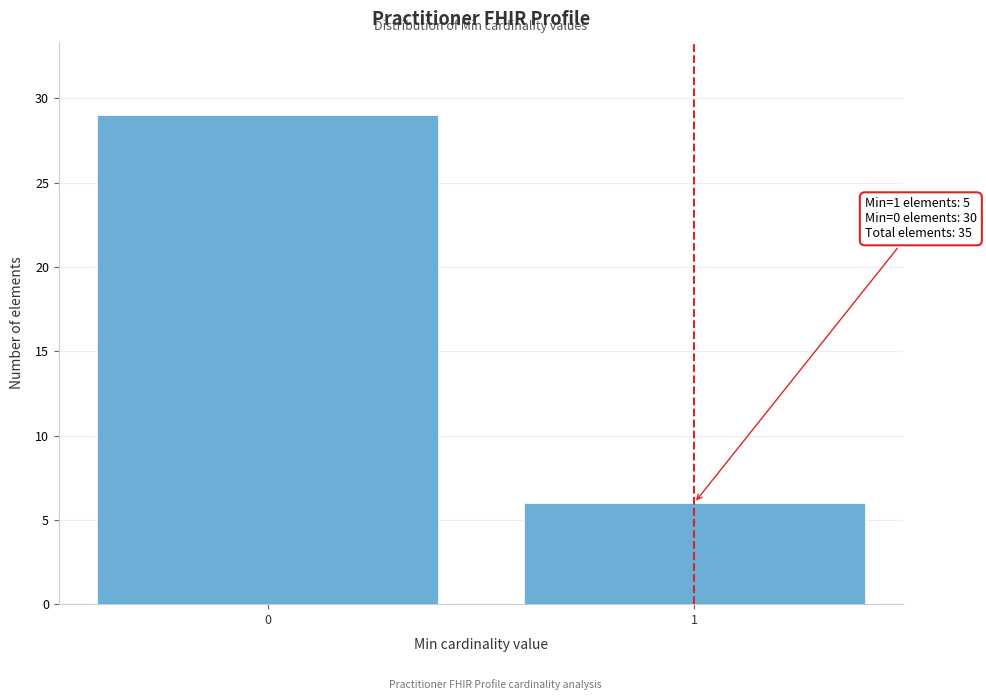

Reading left to right, list all the values displayed in this chart.

0=29	1=6